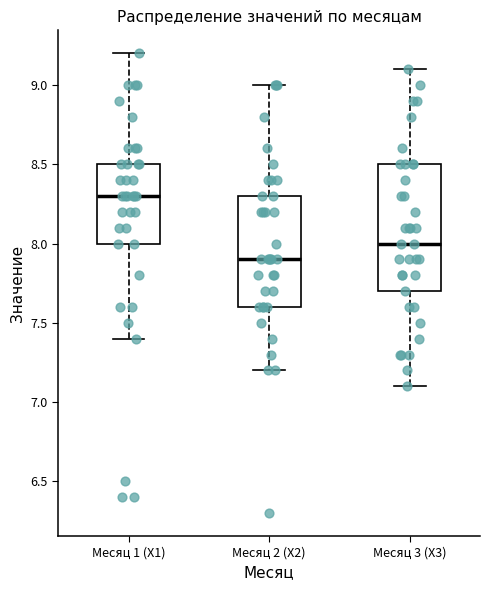

Reading left to right, transcribe this box plot: for each box, give where its median line is, the range the box spans, and where its two whiskers end, as read against the y-axis. The values are not printed on the chart, so give them approximately, as read against the axis.

Месяц 1 (X1): median 8.3, box 8.0 to 8.5, whiskers 7.4 to 9.2
Месяц 2 (X2): median 7.9, box 7.6 to 8.3, whiskers 7.2 to 9.0
Месяц 3 (X3): median 8.0, box 7.7 to 8.5, whiskers 7.1 to 9.1